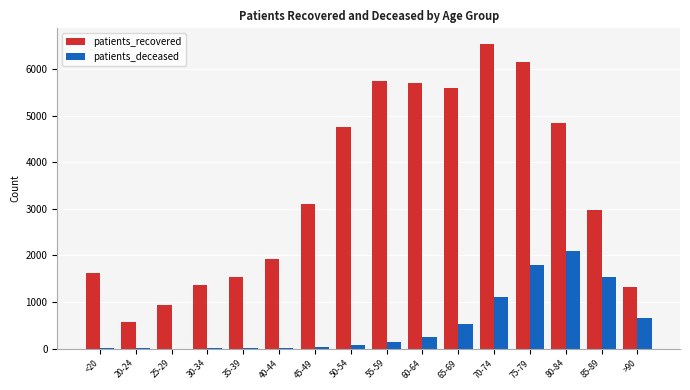

What is the highest value of the patients_deceased series?

2086